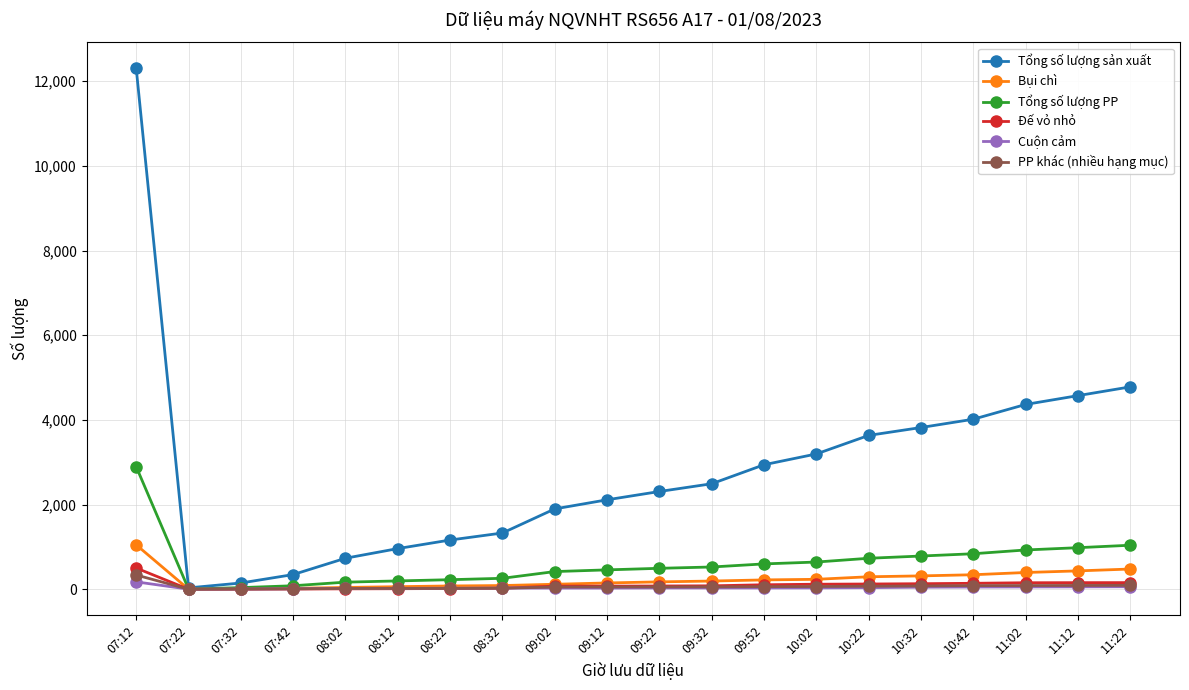

What is the label of the 3rd point from the right?

11:02